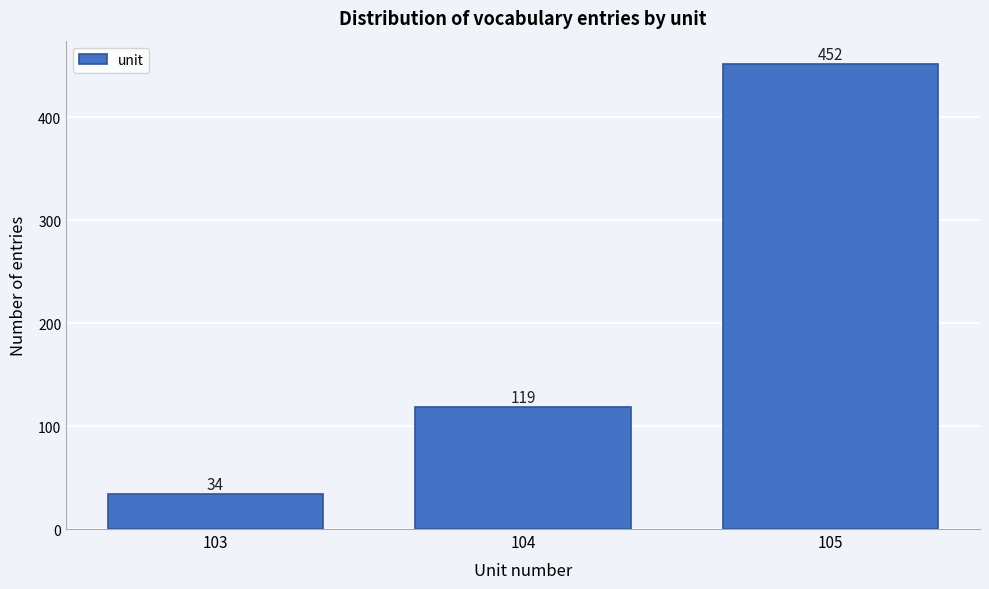

Reading right to left, extract all data points from this chart.

452	119	34